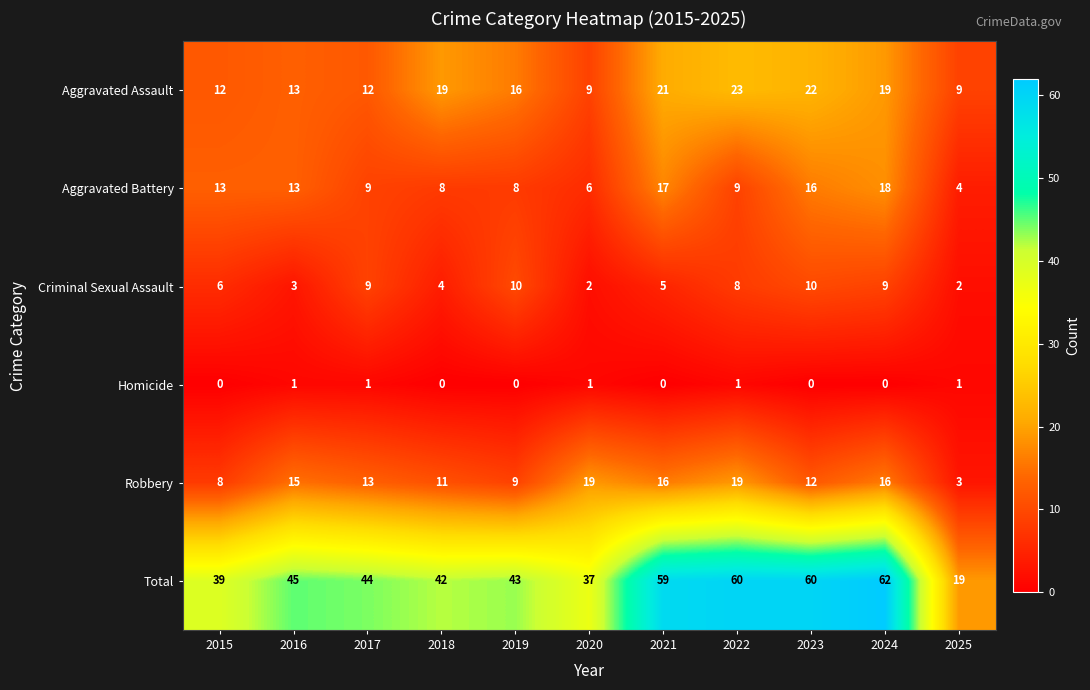

What is the greatest value displayed?

62